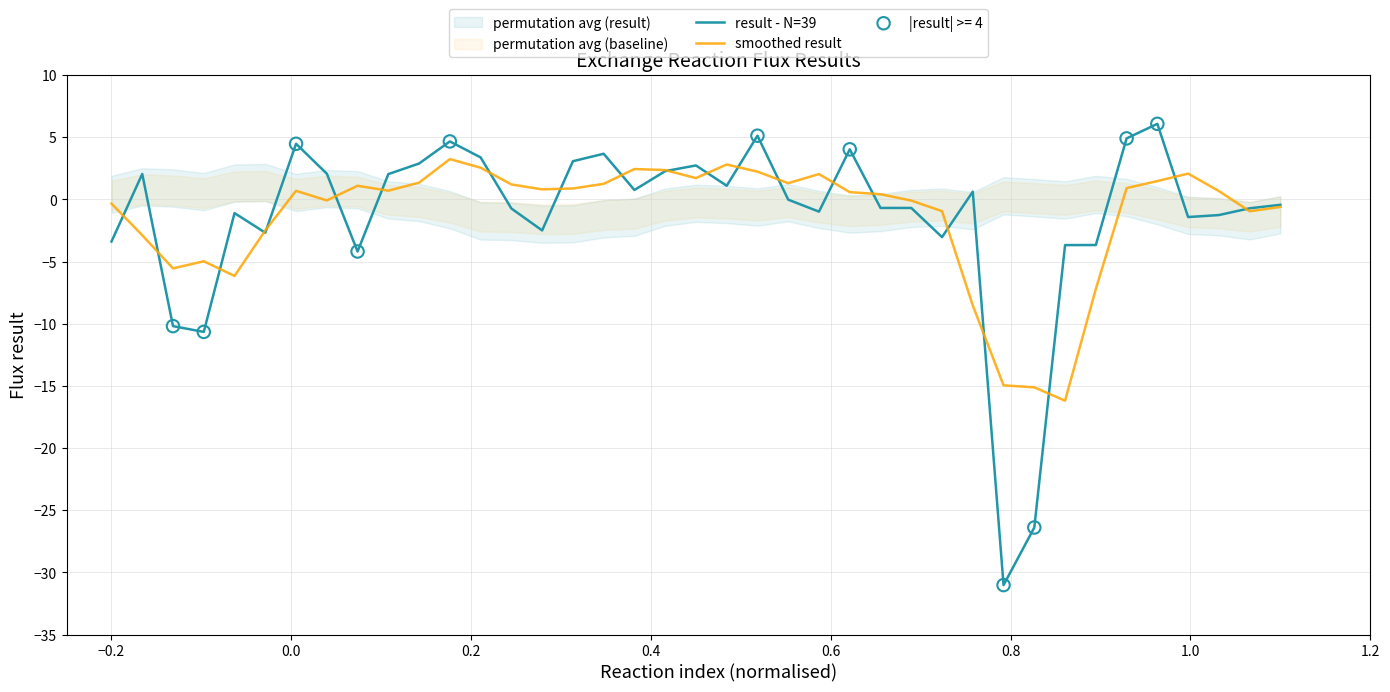

Which series has the widest spread of Y values?

result - N=39